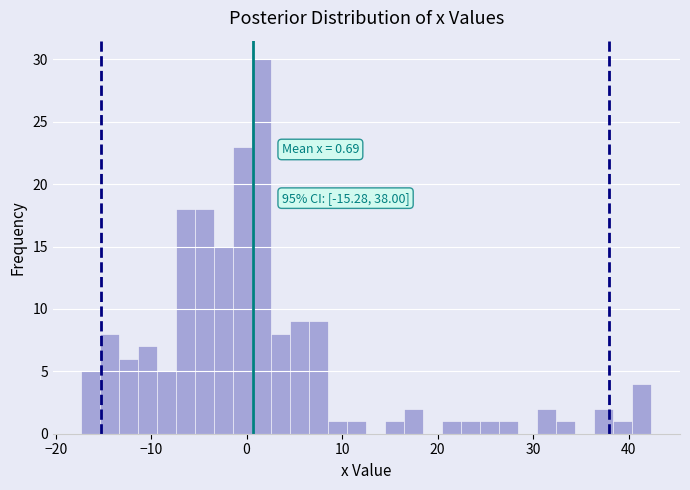

Read against the x-axis, roughly where is the centre of the tallest bar?

2